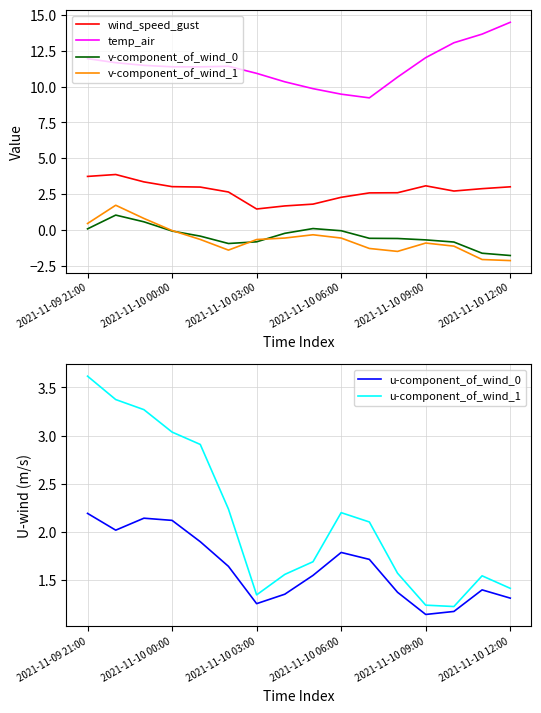

True or false: v-component_of_wind_0 and temp_air cross at least once.

False